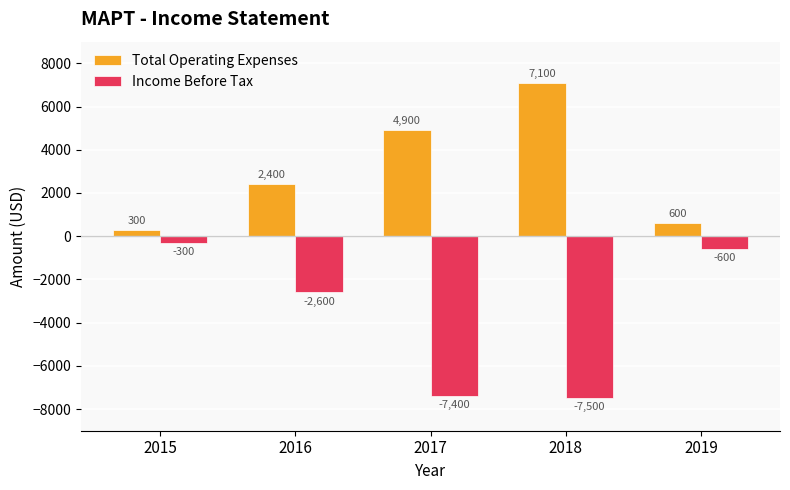

Which series has the largest total across all categories?

Total Operating Expenses